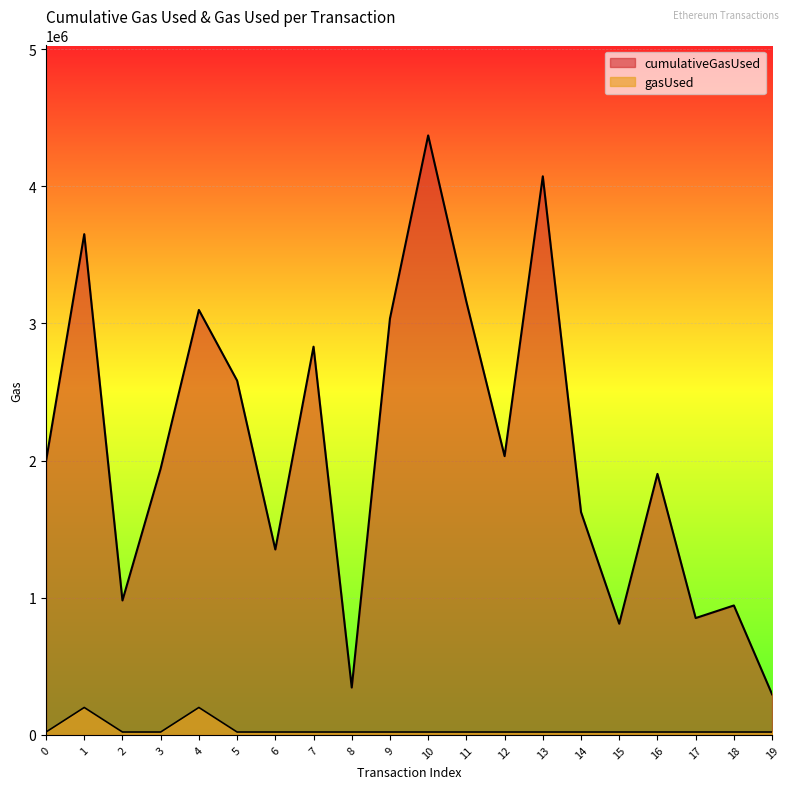

List the series in order of their peak value, lowest first.

gasUsed, cumulativeGasUsed